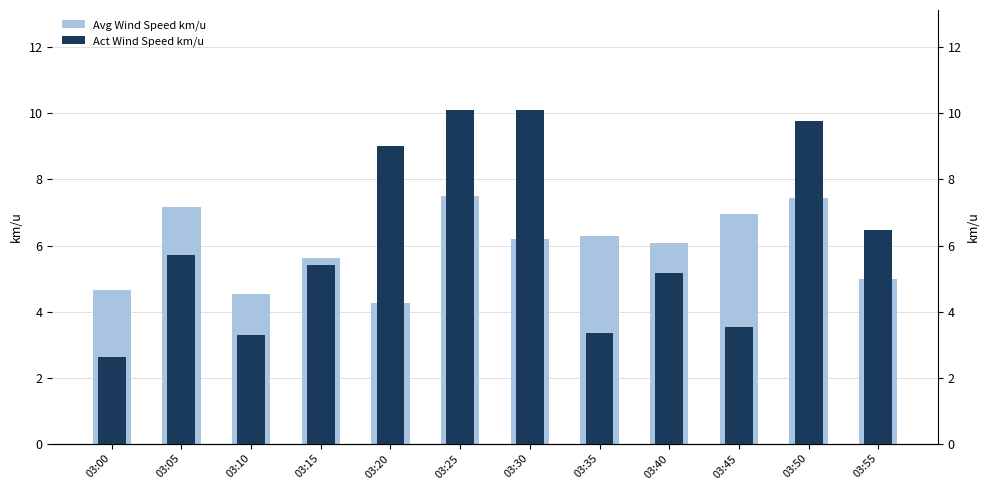

What is the total value across all series at 03:40?

11.2